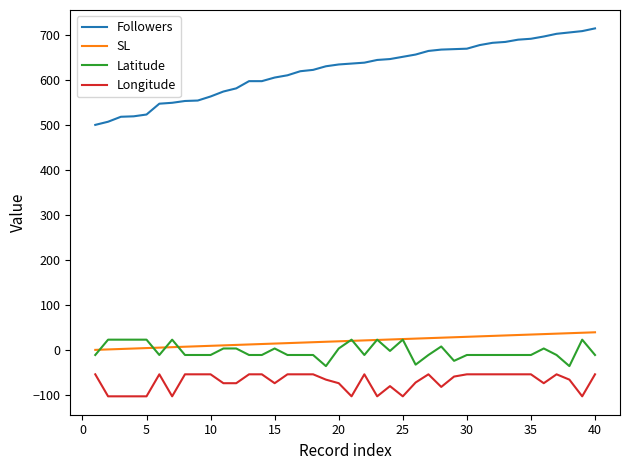

What are all the series names shown in the legend?

Followers, SL, Latitude, Longitude